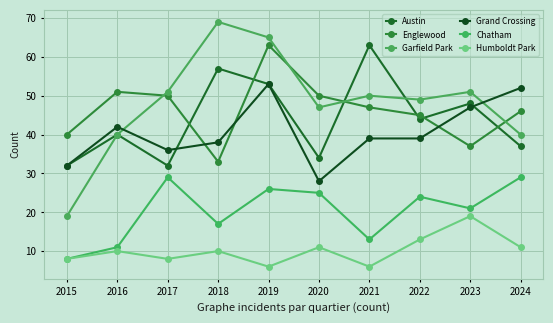

At which category is the sum across all series the highest?

2019